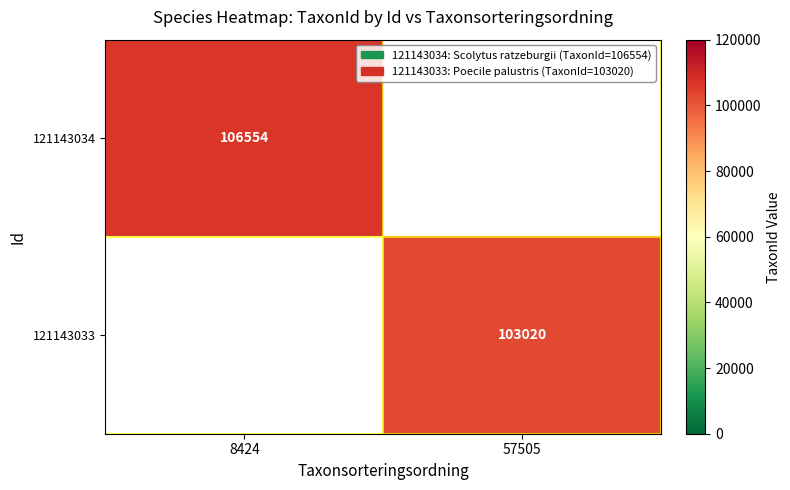

At how many categories does at least one series exceed 104094?

1